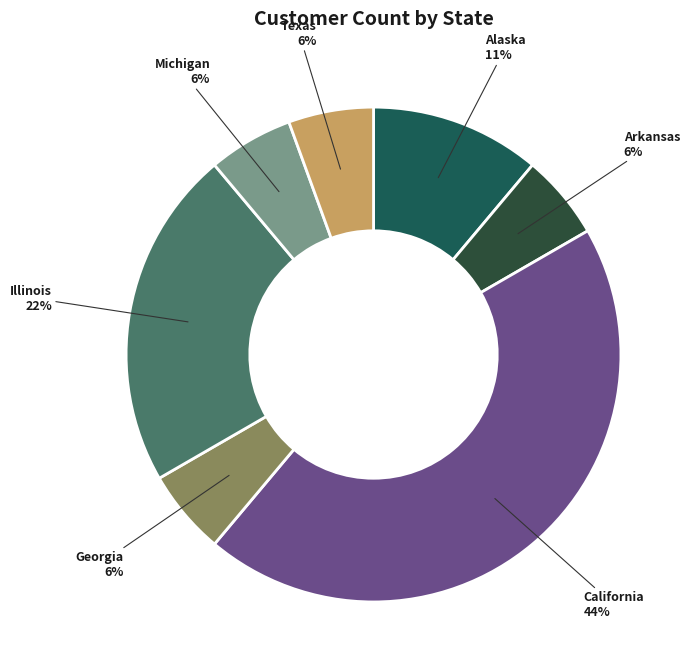

What percentage is the Alaska slice, to the nearest percent?

11%